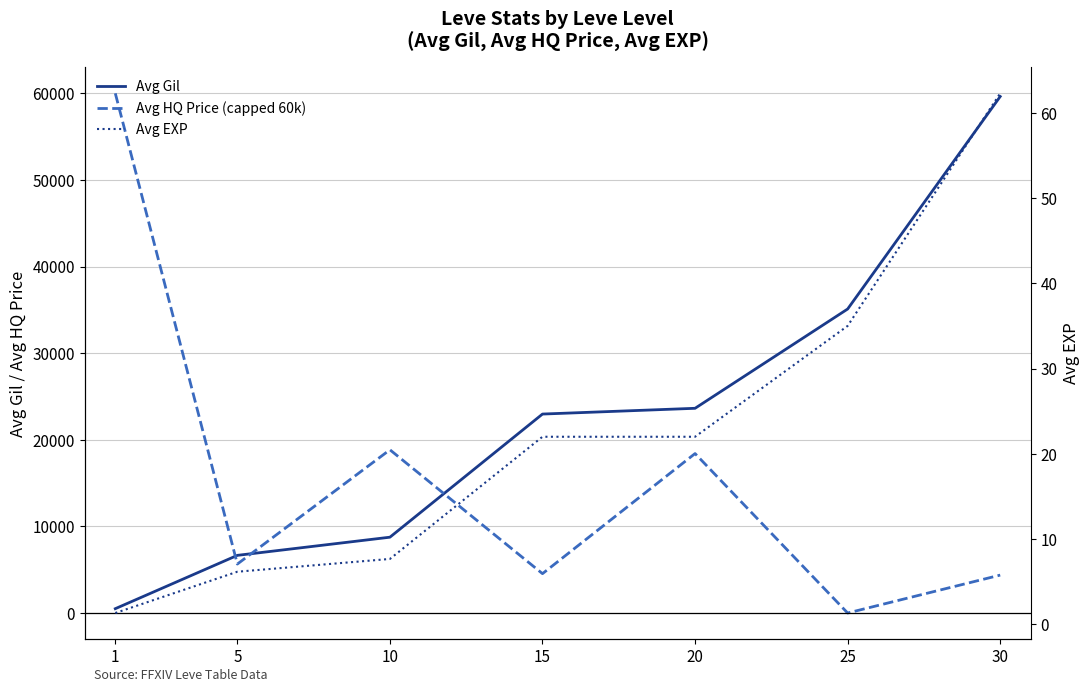

Rank the series by their maximum value, from lowest to highest.

Avg EXP, Avg Gil, Avg HQ Price (capped 60k)